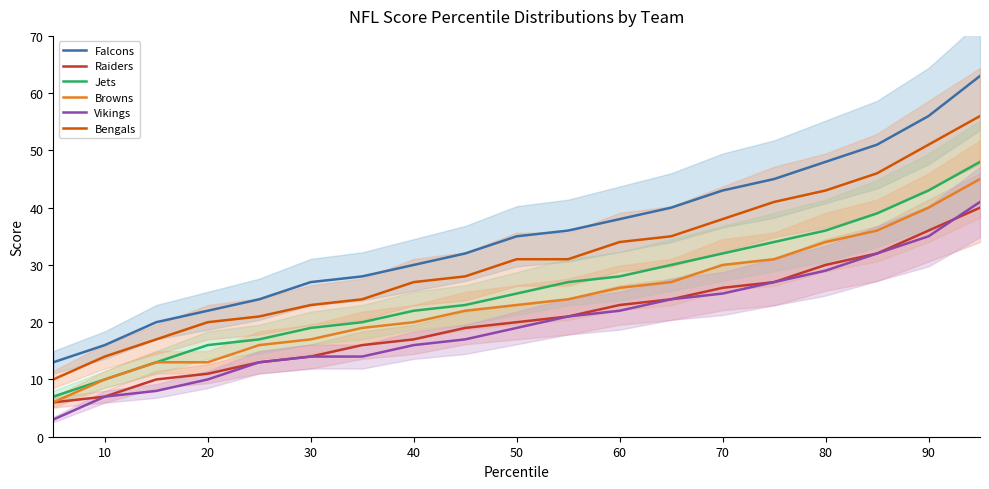

True or false: Jets has a value of 60 at 80.

False